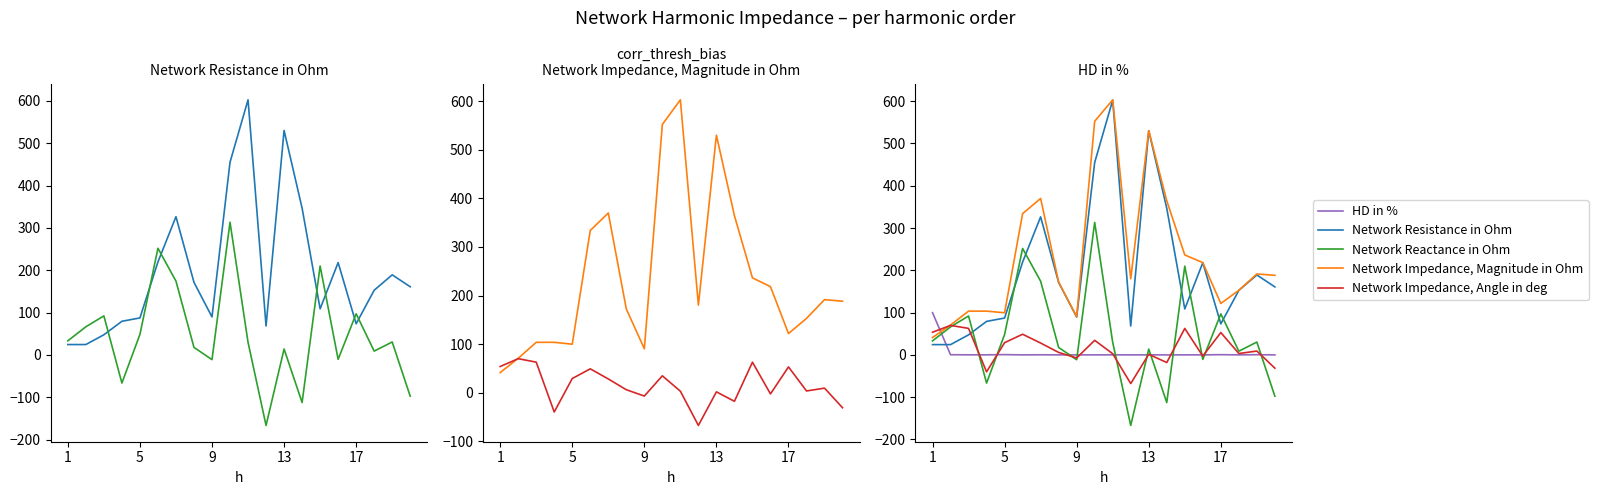

Reading left to right, transcribe all the data shown in this chart.

Network Resistance in Ohm: 24.4	24.4	47.5	79.3	87.2	219.5	326.5	171.3	89.6	455.1	602.6	68.3	530.2	346.7	108.8	218.1	73.4	152.6	189.1	160.9
Network Reactance in Ohm: 33.2	66.3	92.1	-66.6	48.3	251.8	174.3	17.6	-11.3	313.4	29.6	-166.8	13.8	-112.6	209.9	-10.5	97.0	8.8	30.4	-97.7
Network Impedance, Magnitude in Ohm: 41.1	70.6	103.6	103.6	99.7	334.1	370.1	172.2	90.3	552.6	603.3	180.2	530.4	364.5	236.4	218.3	121.7	152.9	191.5	188.2
Network Impedance, Angle in deg: 53.7	69.8	62.7	-40.0	29.0	48.9	28.1	5.9	-7.2	34.6	2.8	-67.7	1.5	-18.0	62.6	-2.8	52.9	3.3	9.1	-31.3
HD in %: 100.0	0.5	0.2	0.2	0.7	0.1	0.3	0.1	0.1	0.1	0.2	0.1	0.2	0.1	0.1	0.1	0.6	0.1	0.5	0.1